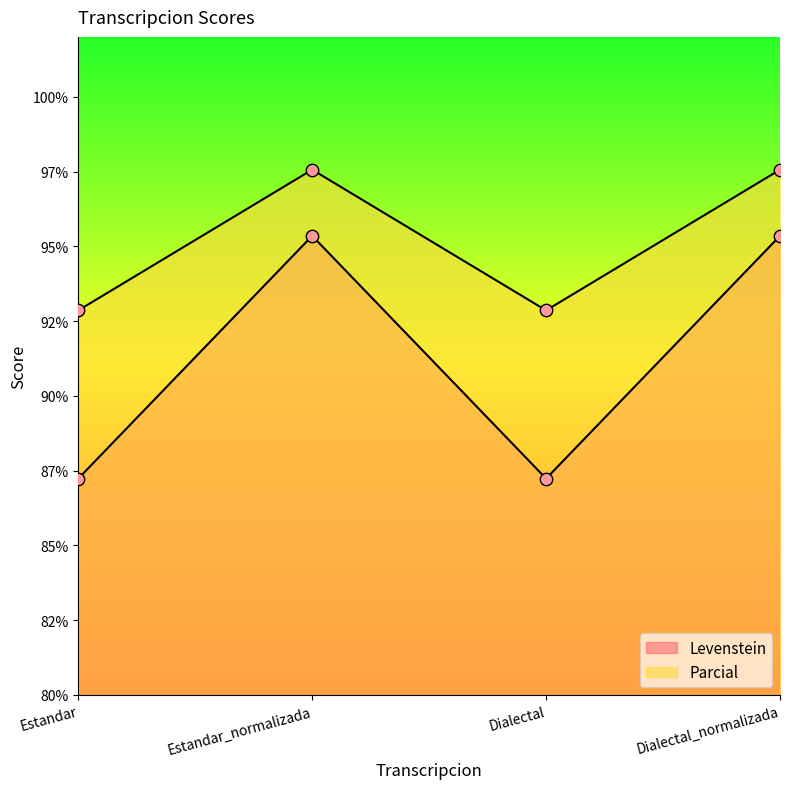

Which series reaches the maximum Y coordinate?

Parcial